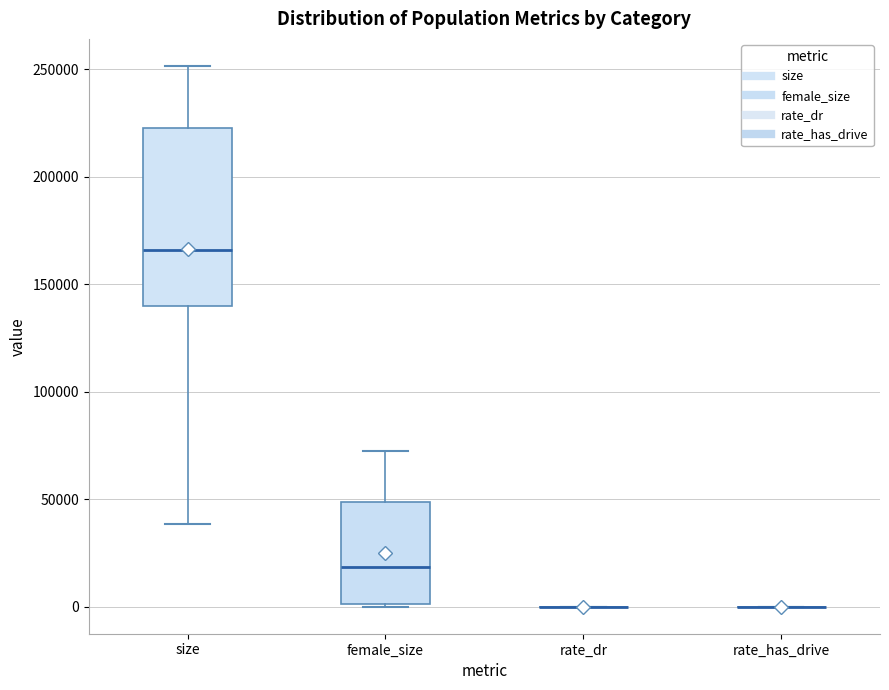

Reading left to right, transcribe this box plot: for each box, give where its median line is, the range the box spans, and where its two whiskers end, as read against the y-axis. The values are not printed on the chart, so give them approximately, as read against the axis.

size: median 165000, box 140000 to 225000, whiskers 40000 to 250000
female_size: median 20000, box 0 to 50000, whiskers 0 to 70000
rate_dr: box collapsed to a line at 0, whiskers 0 to 0
rate_has_drive: box collapsed to a line at 0, whiskers 0 to 0